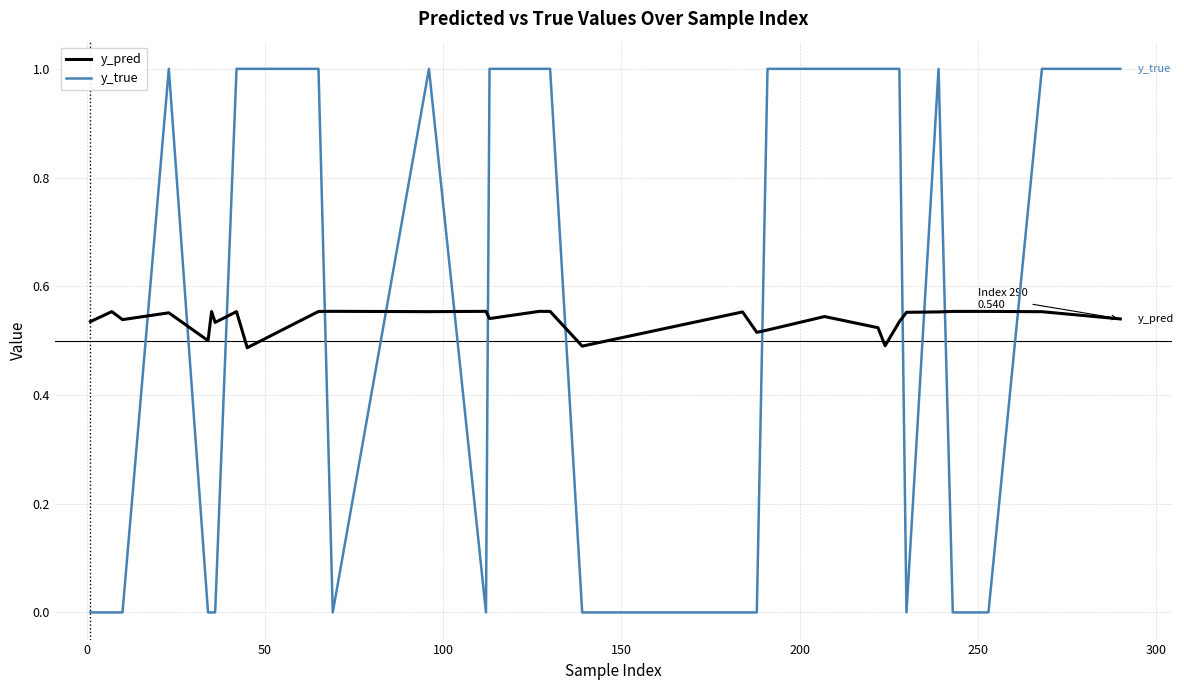

True or false: y_true and y_pred cross at least once.

True